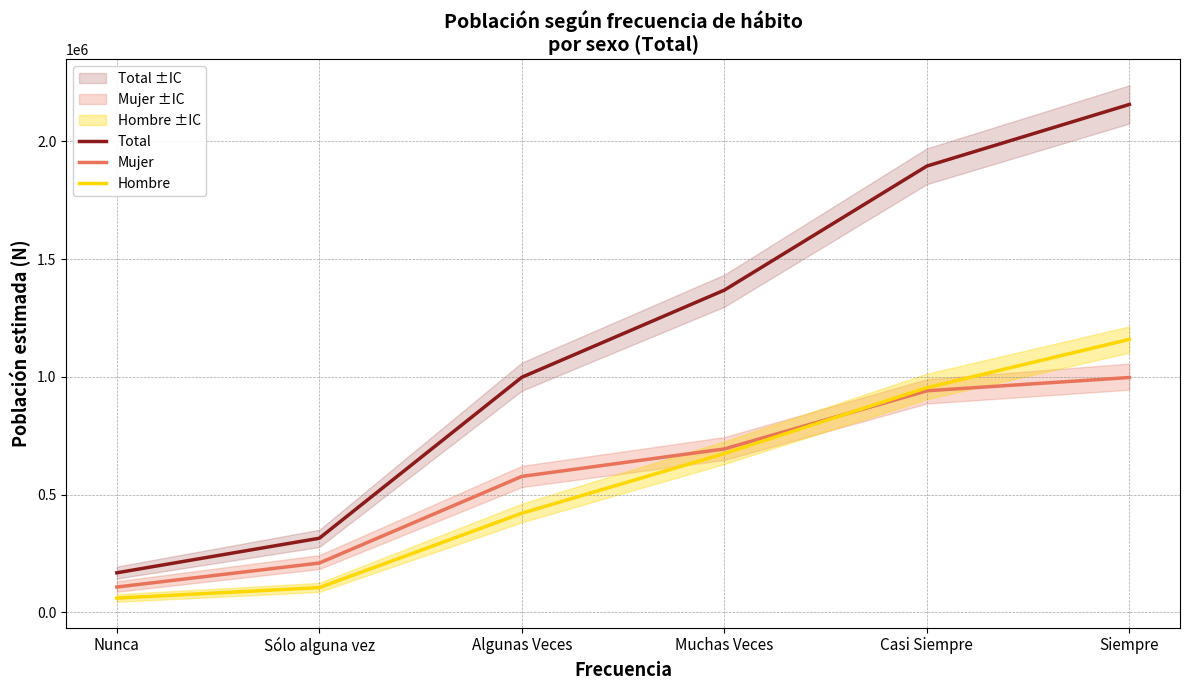

What is the label of the 6th point from the right?

Nunca